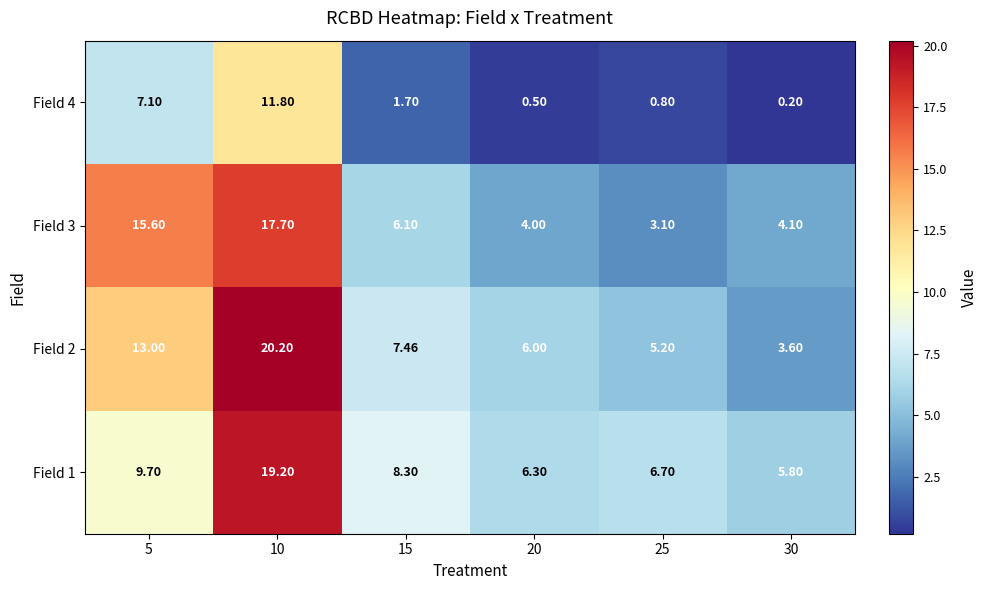

Which category has the highest value across all series?

10